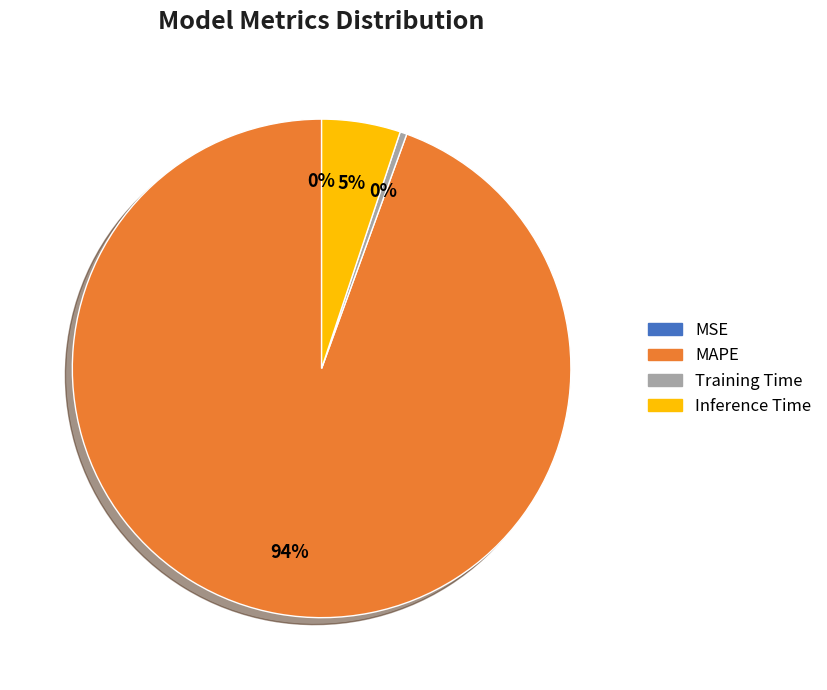

Between MAPE and Training Time, which is larger?

MAPE